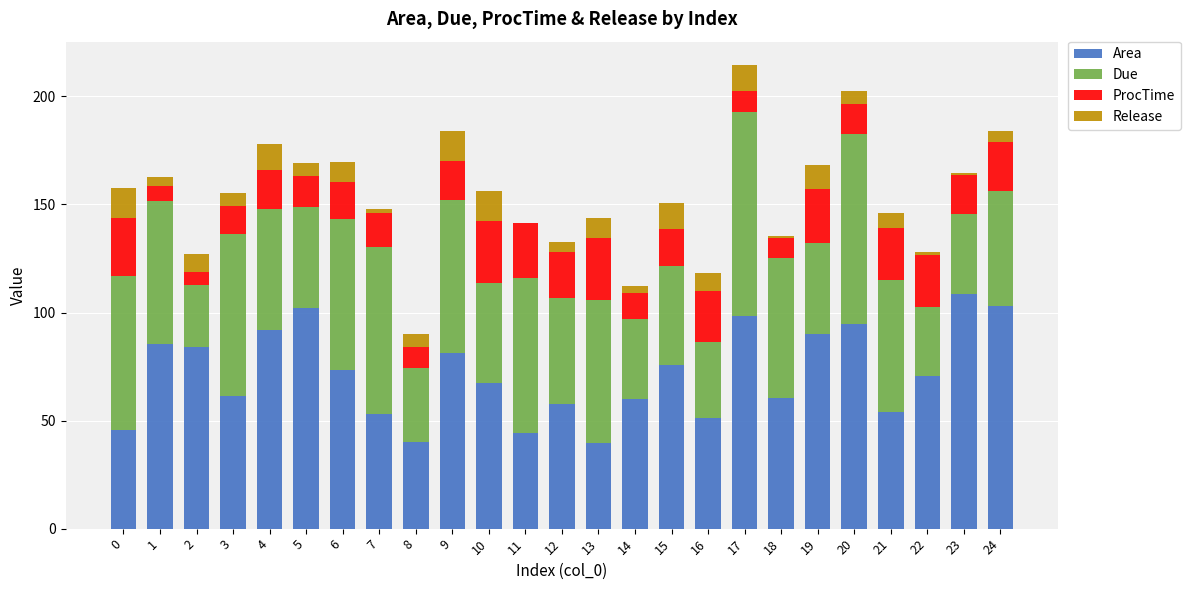

Is it true that Area equals 60.4 at 18?

True